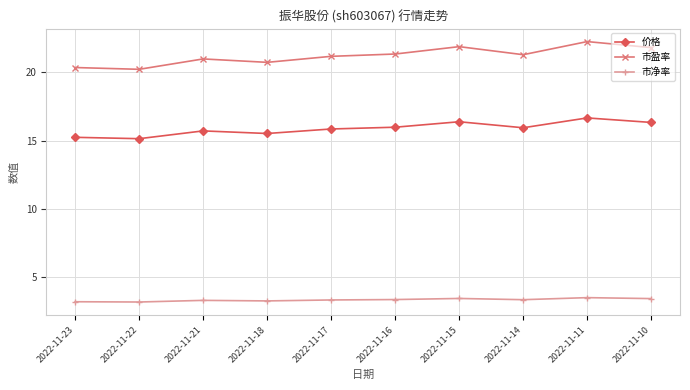

What is the highest value of the 市盈率 series?

22.3